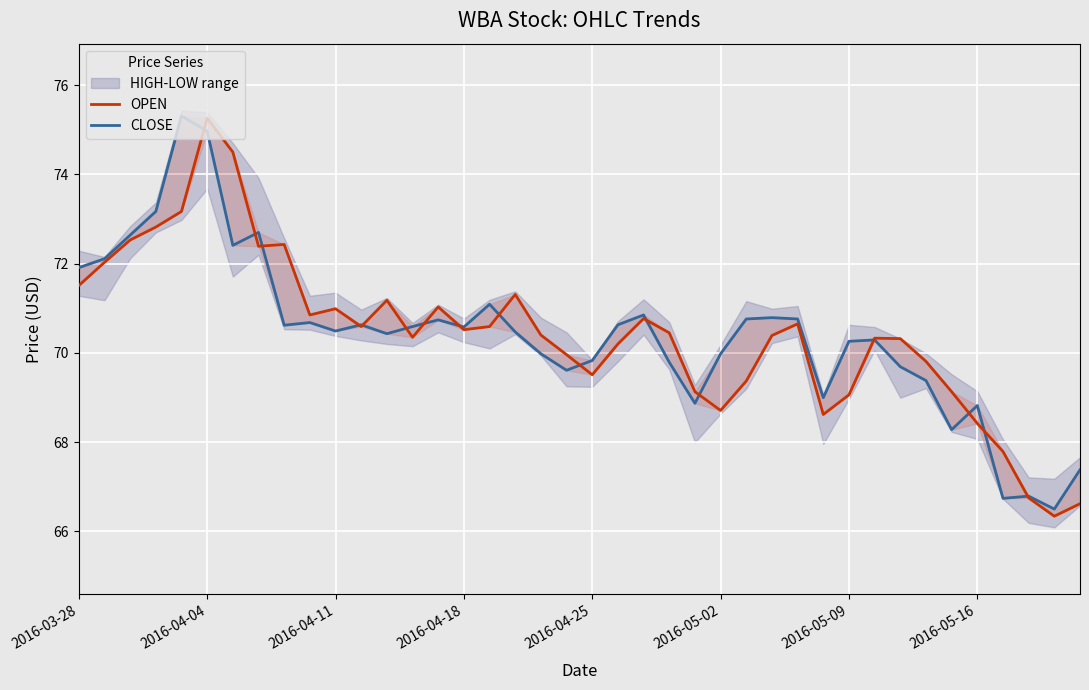

Count the number of categories in the chart.

40